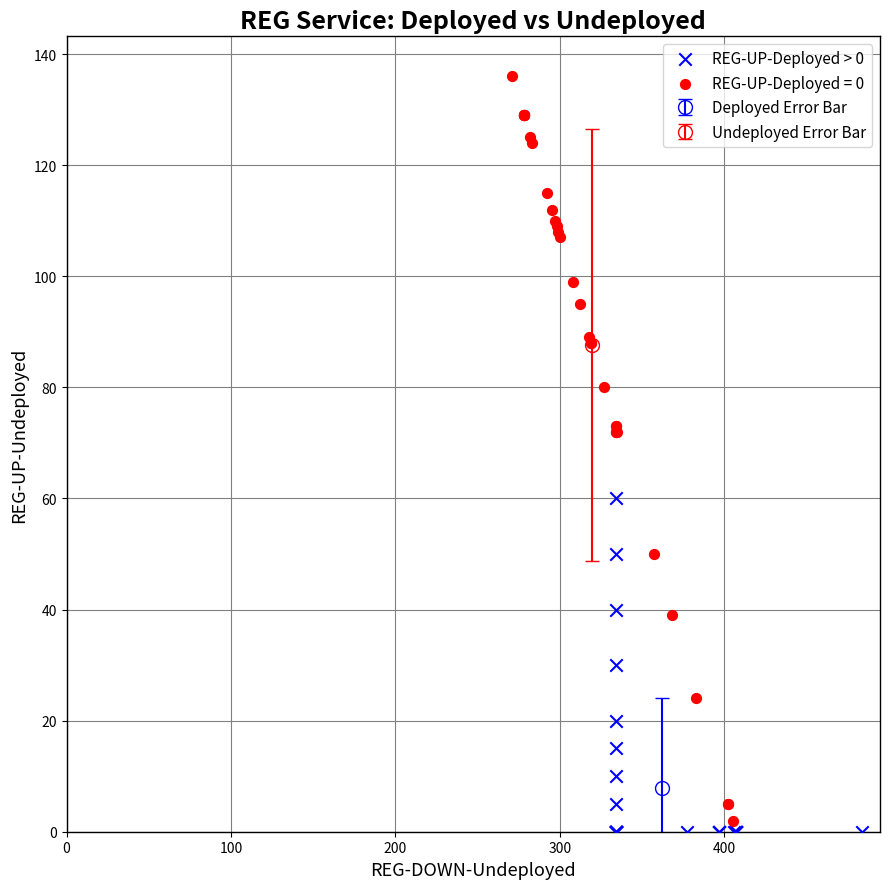

Which series has the widest spread of Y values?

REG-UP-Deployed = 0